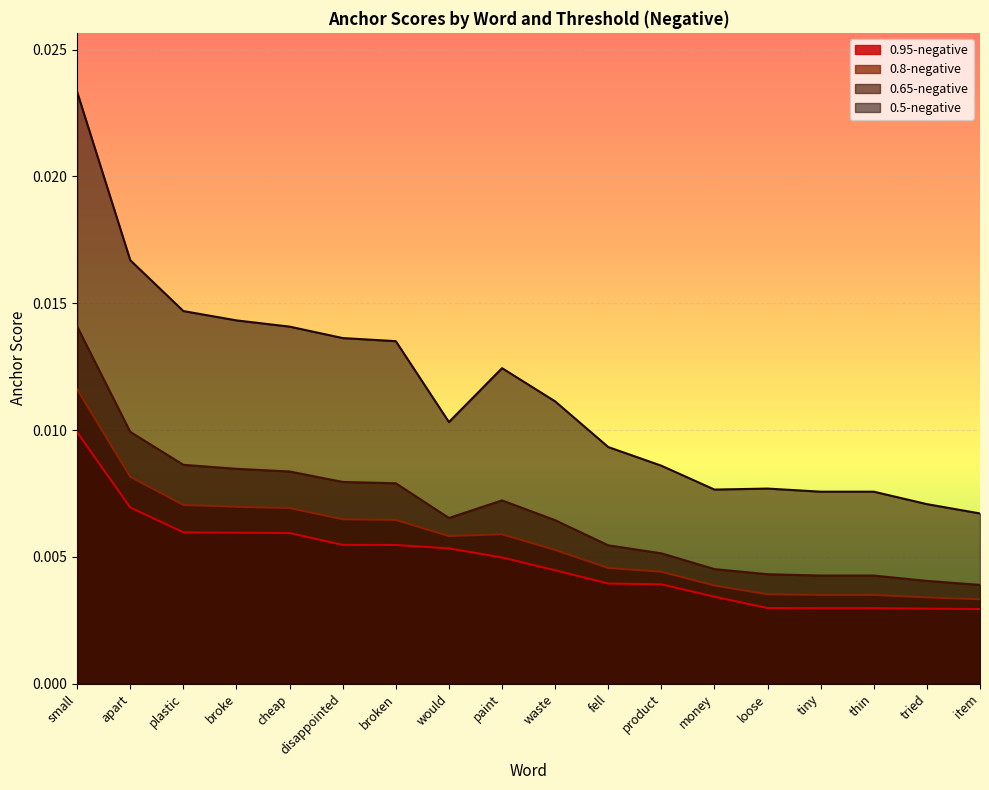

True or false: 0.65-negative and 0.5-negative cross at least once.

False